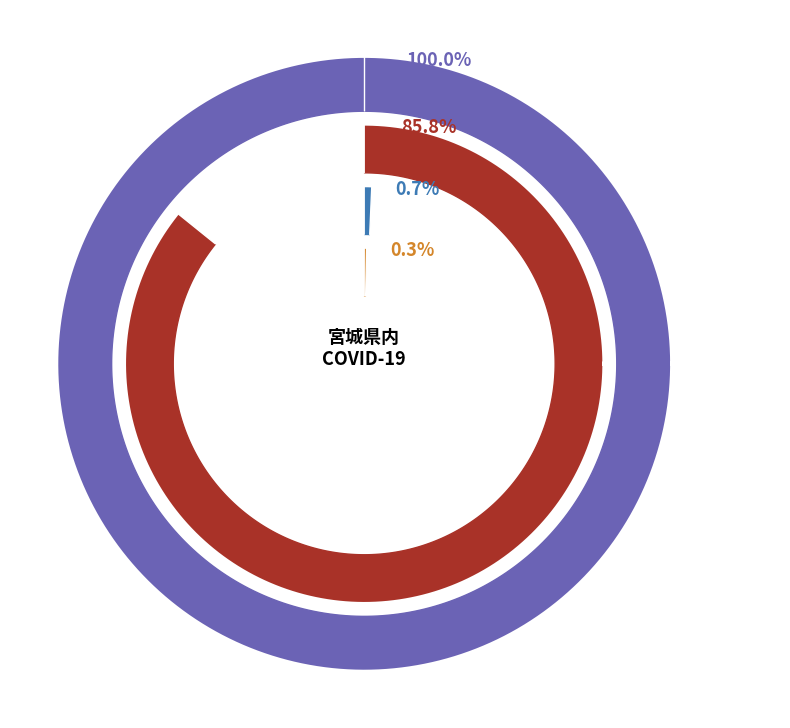

Which has a higher value, 県内発生 退院者 or 県内発生 罹患者?

県内発生 罹患者